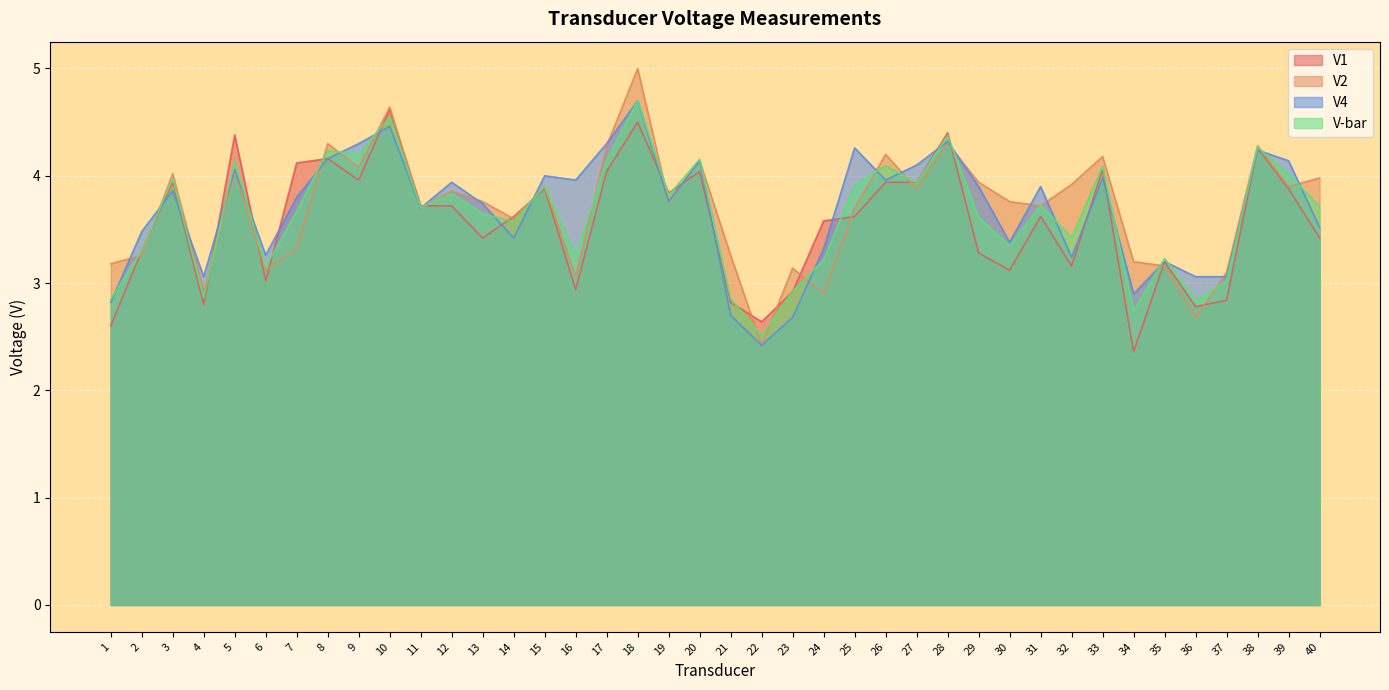

What is the sum of the V-bar values at 15 and 14?

7.5